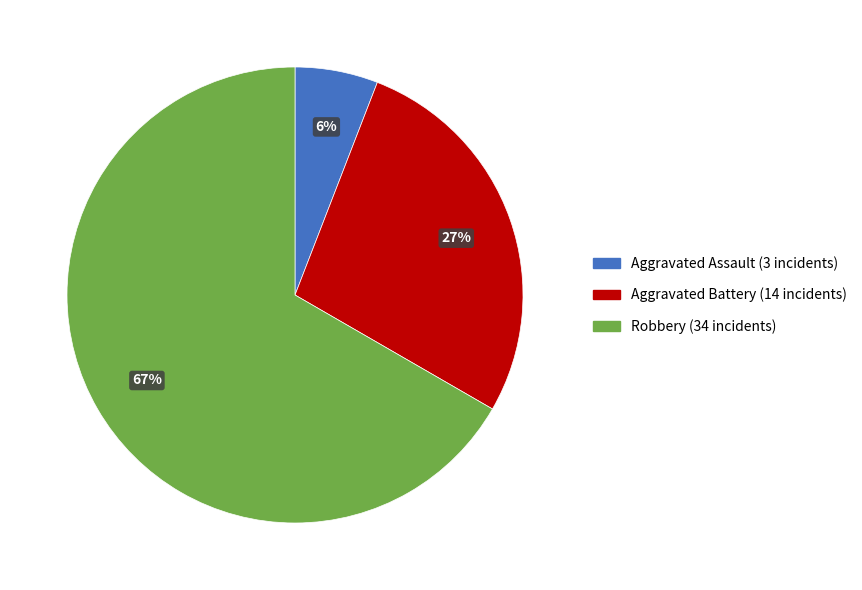

Is there any slice that represents more than half of the pie?

Yes